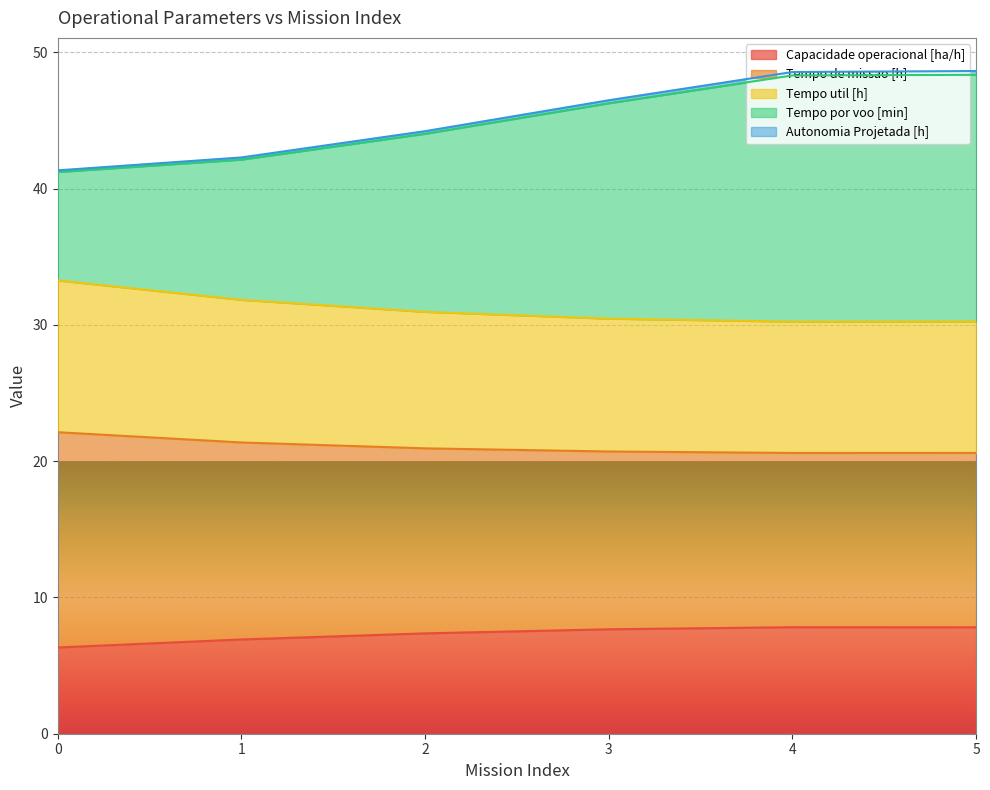

What is the minimum value for Capacidade operacional [ha/h]?

6.3